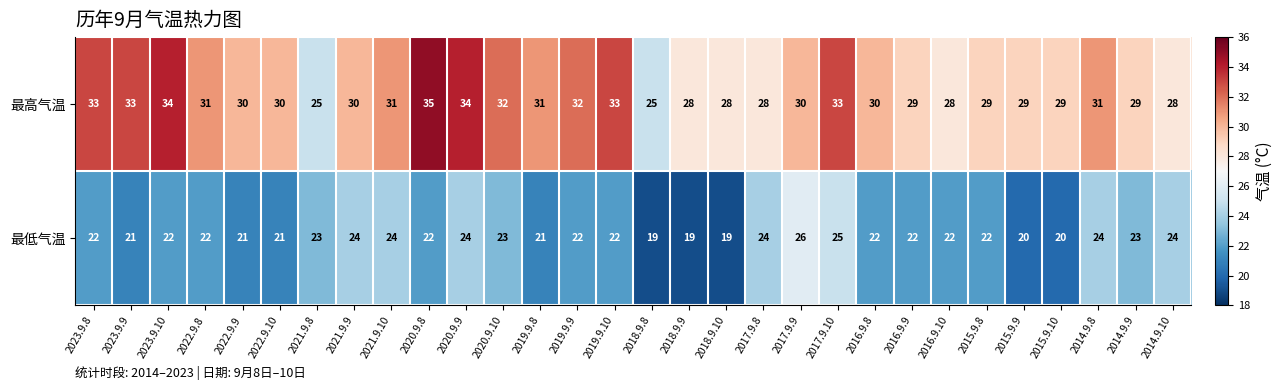

What is the difference between the maximum and minimum values in the 最低气温 series?

7